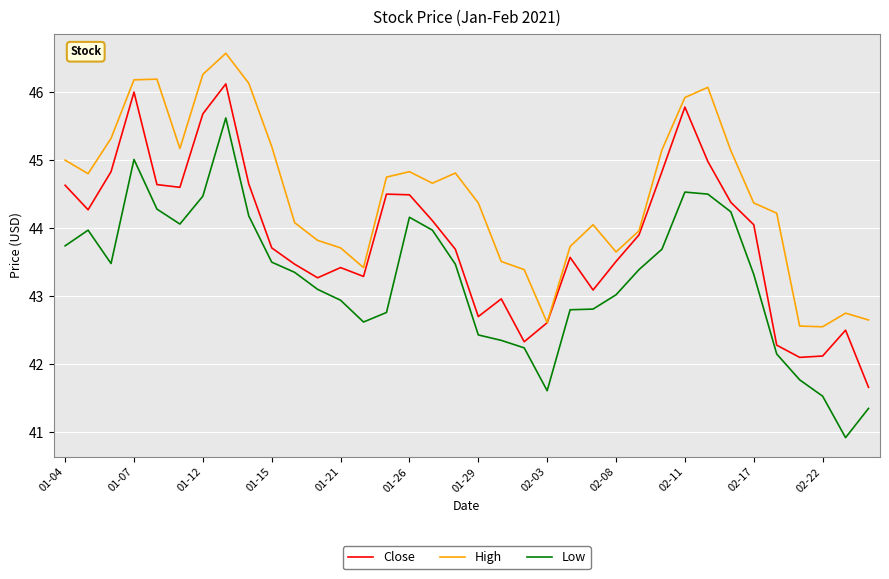

Rank the series by their maximum value, from lowest to highest.

Low, Close, High